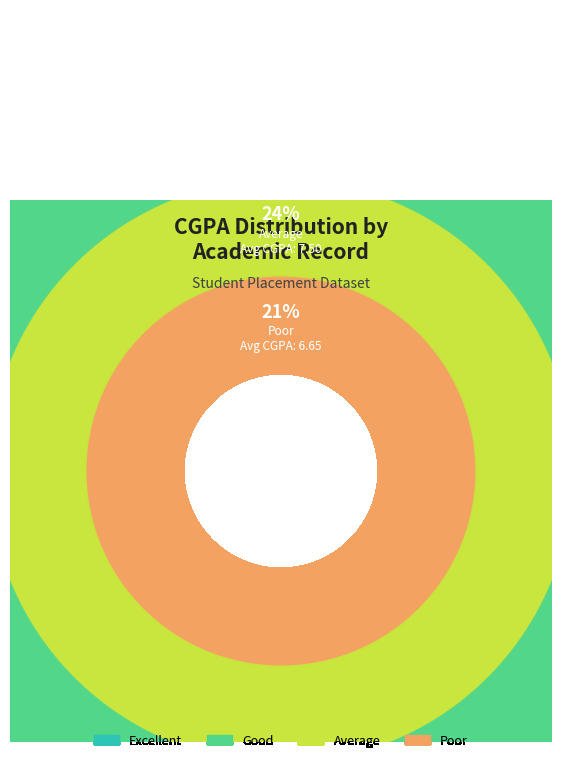

To the nearest percent, what is the combined percentage of Excellent and Poor?

50%